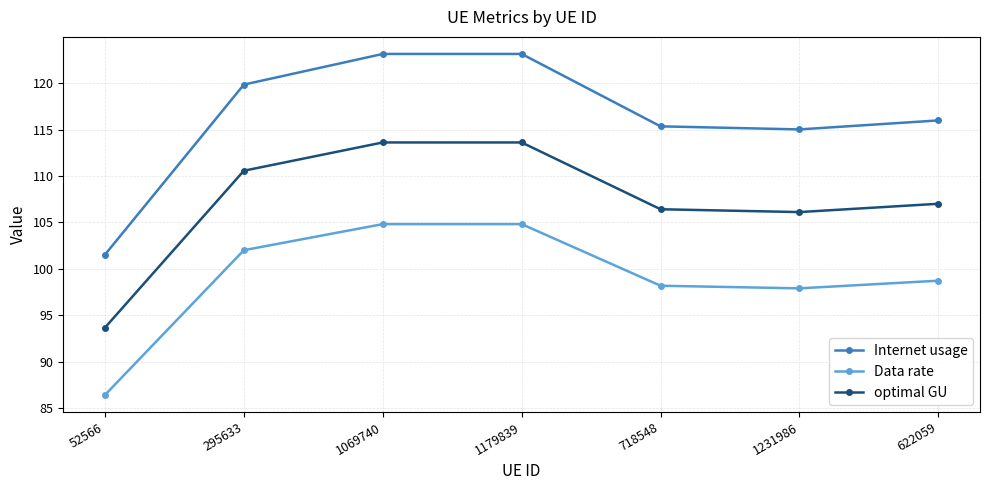

What is the label of the 6th point from the right?

295633